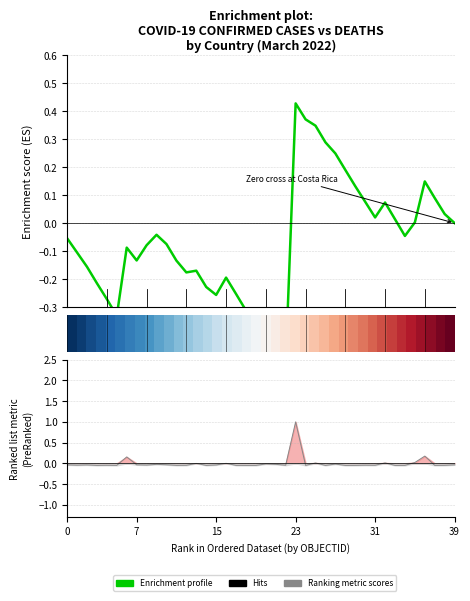

The value of Ranking metric scores at 39 is -0.0. True or false?

True